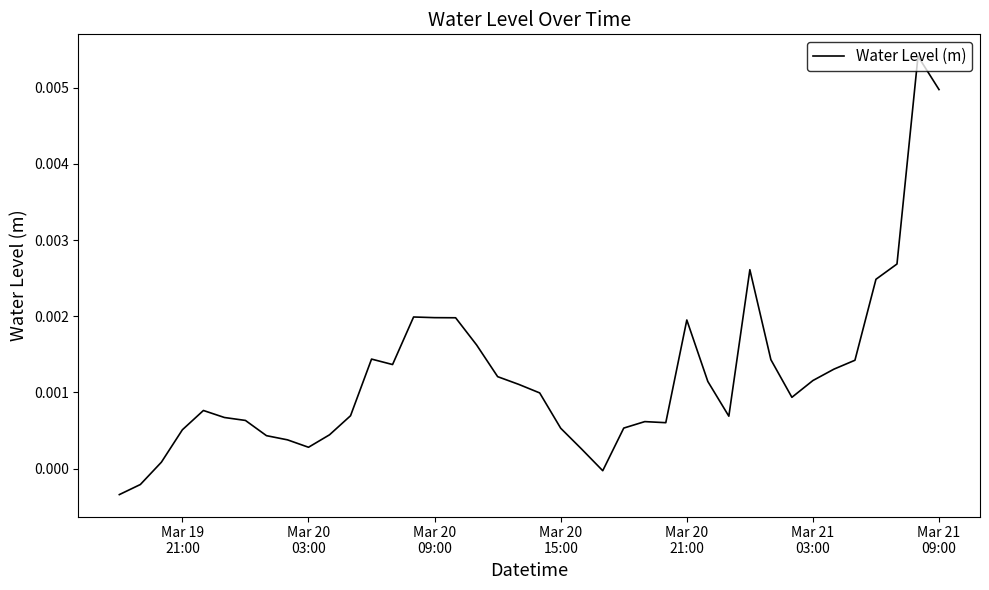

How many lines are shown in the chart?

1